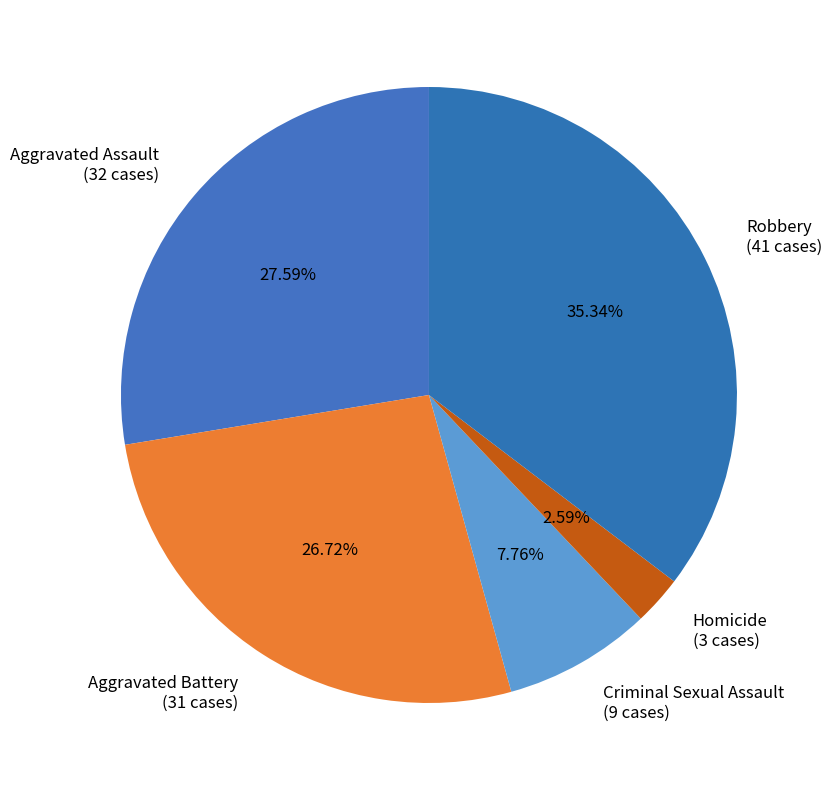

How many slices are in this pie chart?

5